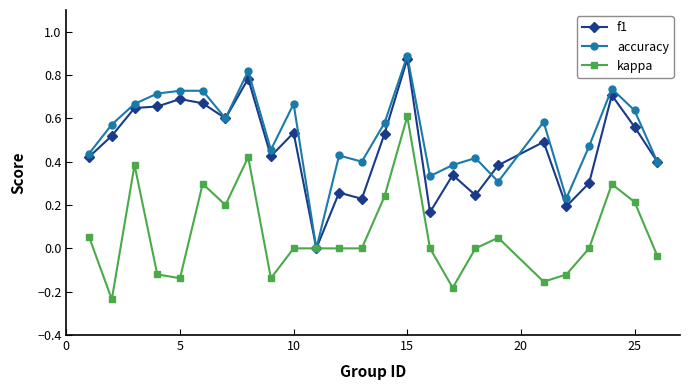

What are all the series names shown in the legend?

f1, accuracy, kappa